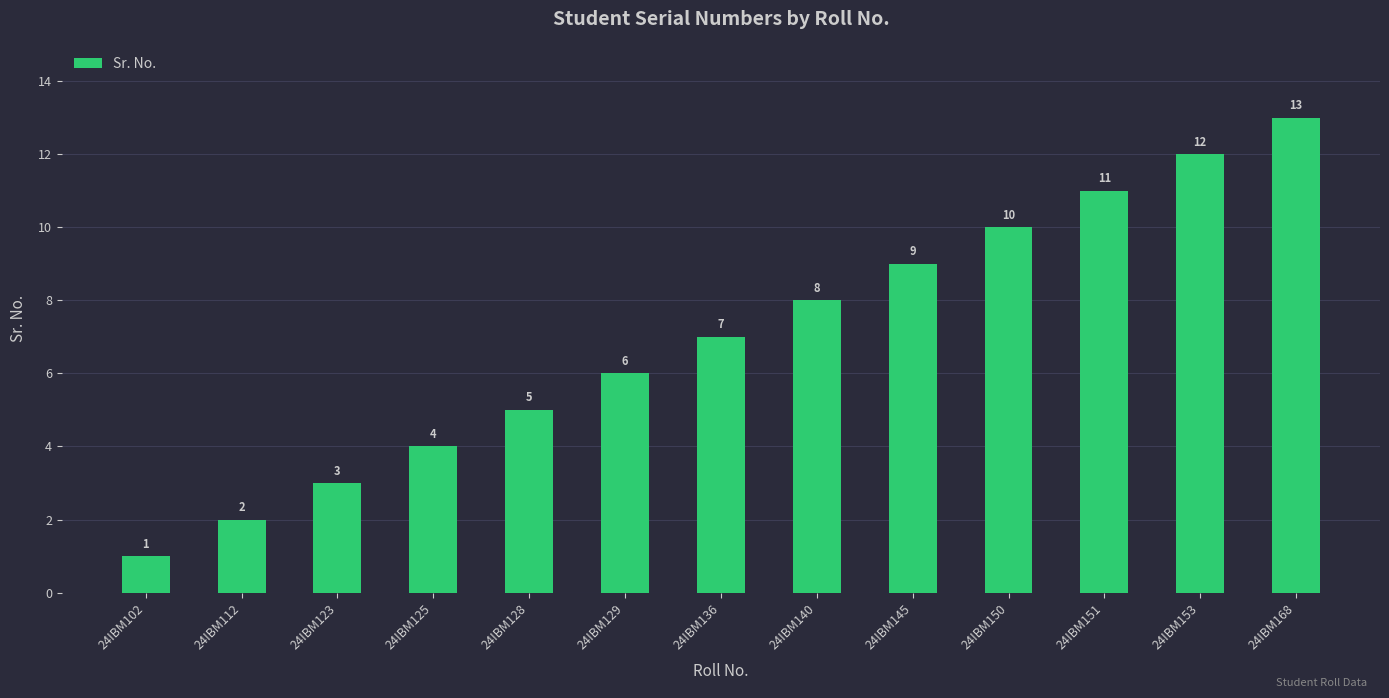

Are the bars horizontal?

No